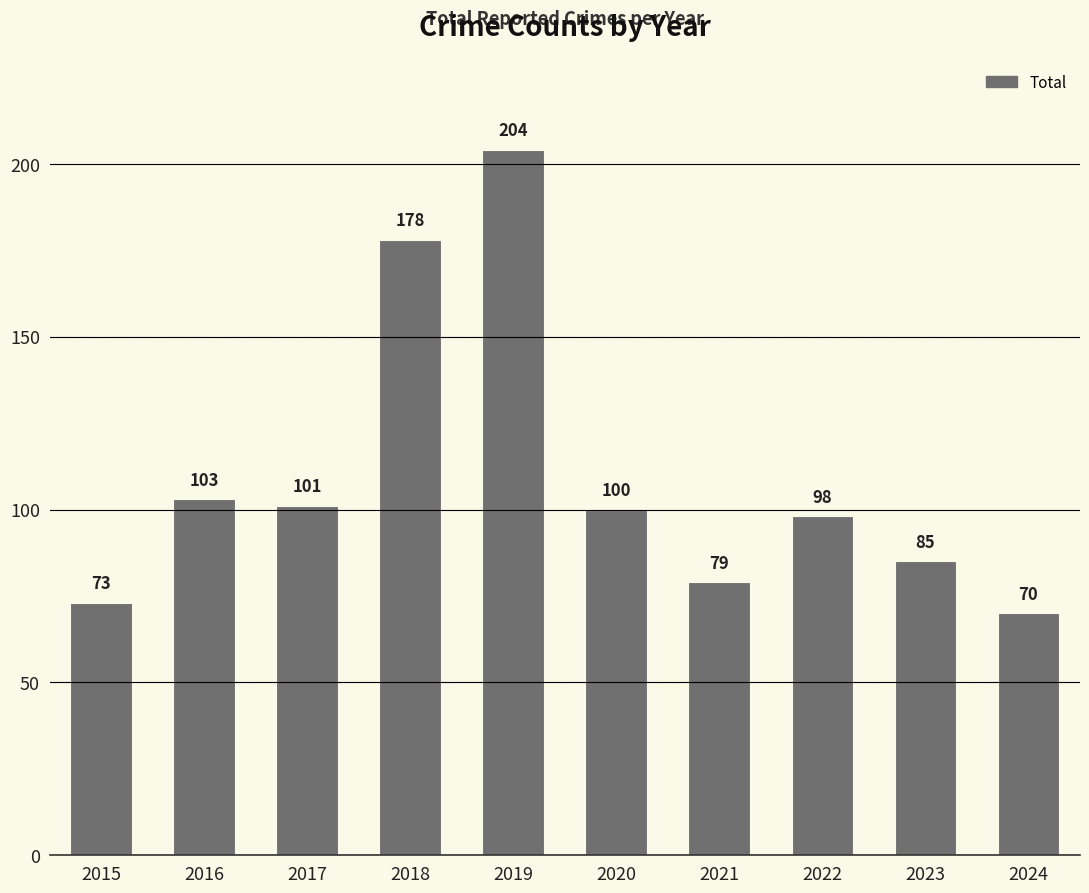

True or false: the data shows 70 at 2024.

True